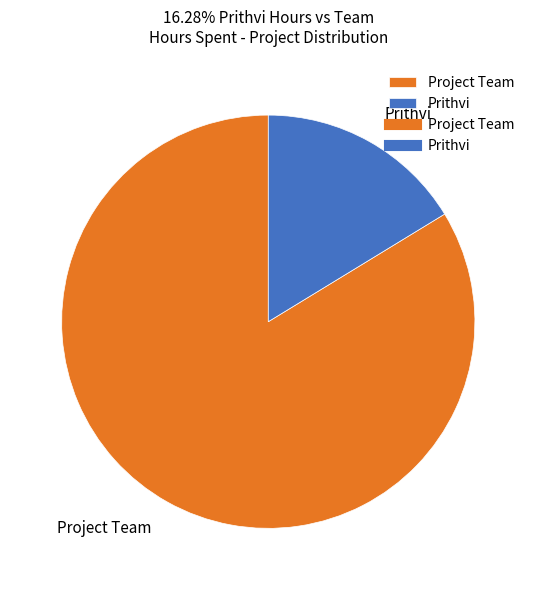

Approximately how many times larger is the value at Project Team compared to Prithvi?

5.1